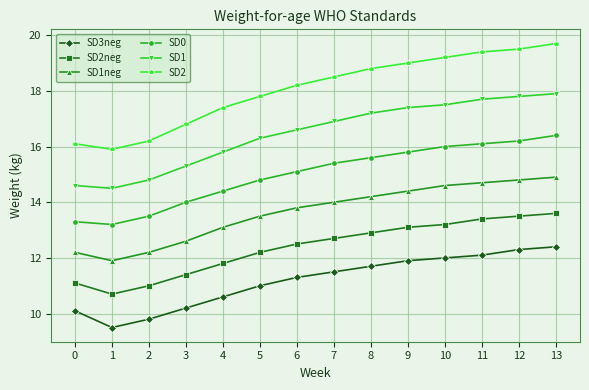

Is this an area chart (filled region under the line)?

No